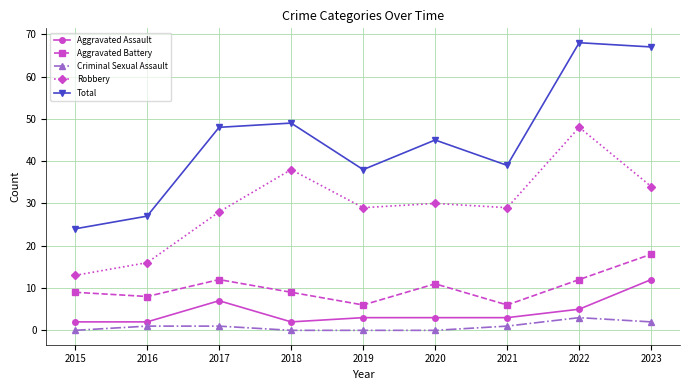

Rank the series by their maximum value, from highest to lowest.

Total, Robbery, Aggravated Battery, Aggravated Assault, Criminal Sexual Assault